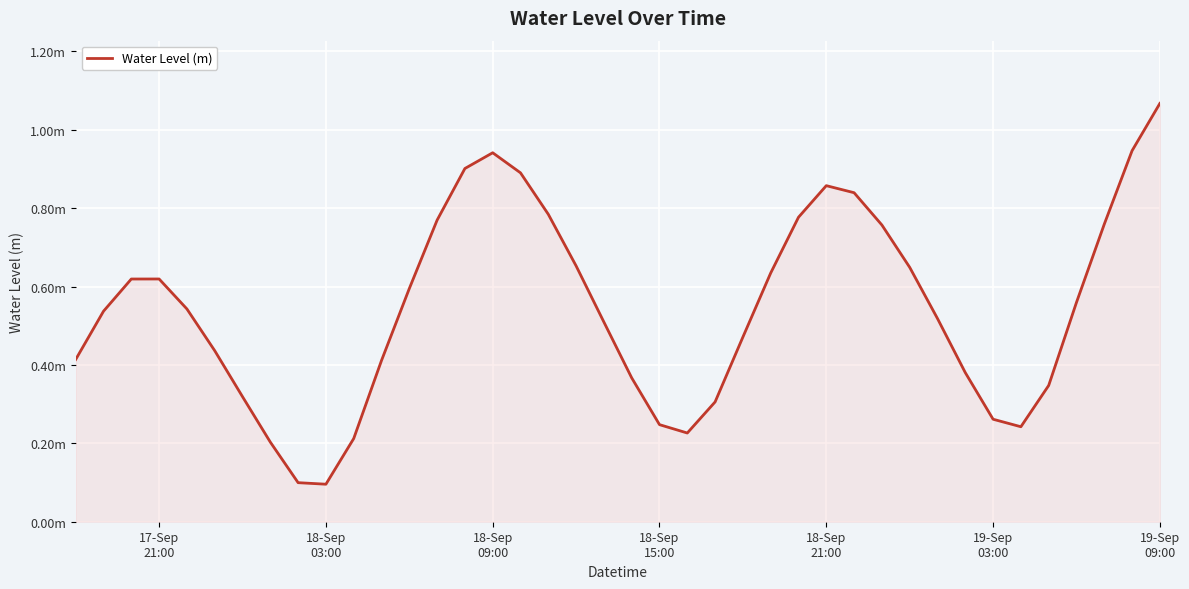

Where is the first local minimum?

18-Sep 03:00